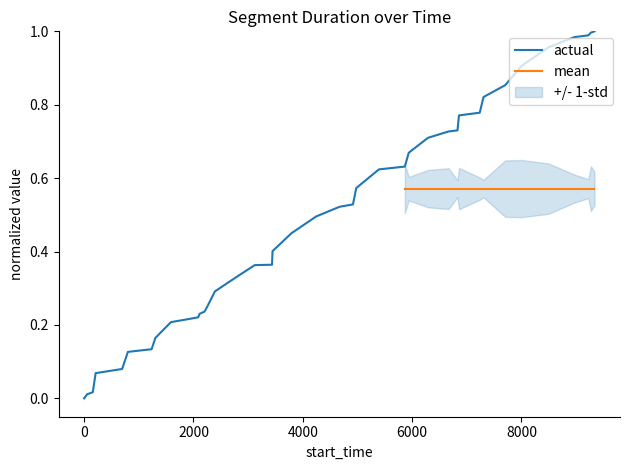

Reading left to right, extract all data points from this chart.

0.0	0.0	0.0	0.1	0.1	0.1	0.1	0.2	0.2	0.2	0.2	0.2	0.2	0.3	0.3	0.3	0.4	0.4	0.4	0.4	0.5	0.5	0.5	0.6	0.6	0.6	0.7	0.7	0.7	0.7	0.8	0.8	0.8	0.9	0.9	1.0	1.0	1.0	1.0	1.0